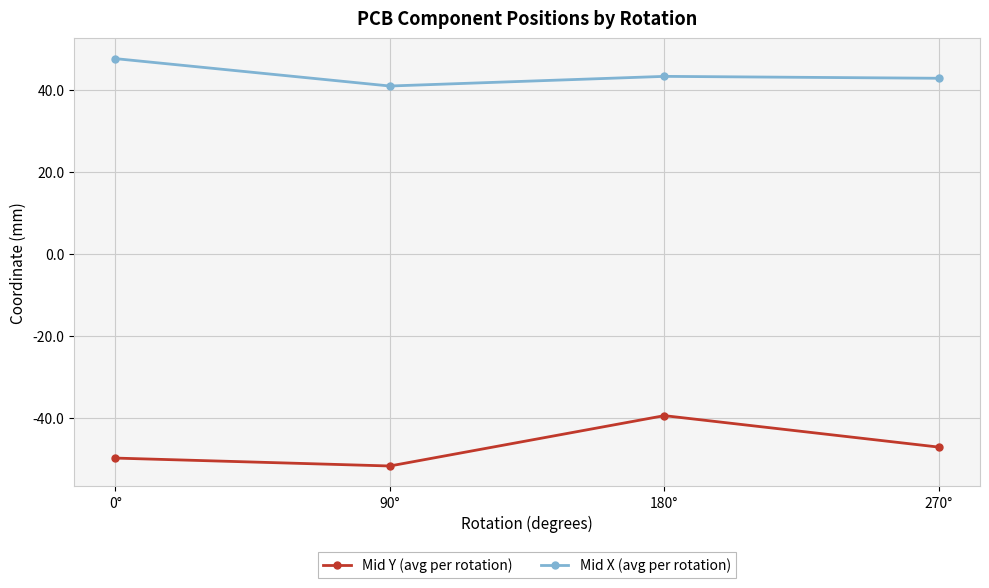

Reading right to left, extract all data points from this chart.

Mid Y (avg per rotation): -47.2	-39.5	-51.8	-49.8
Mid X (avg per rotation): 42.9	43.4	41.0	47.7